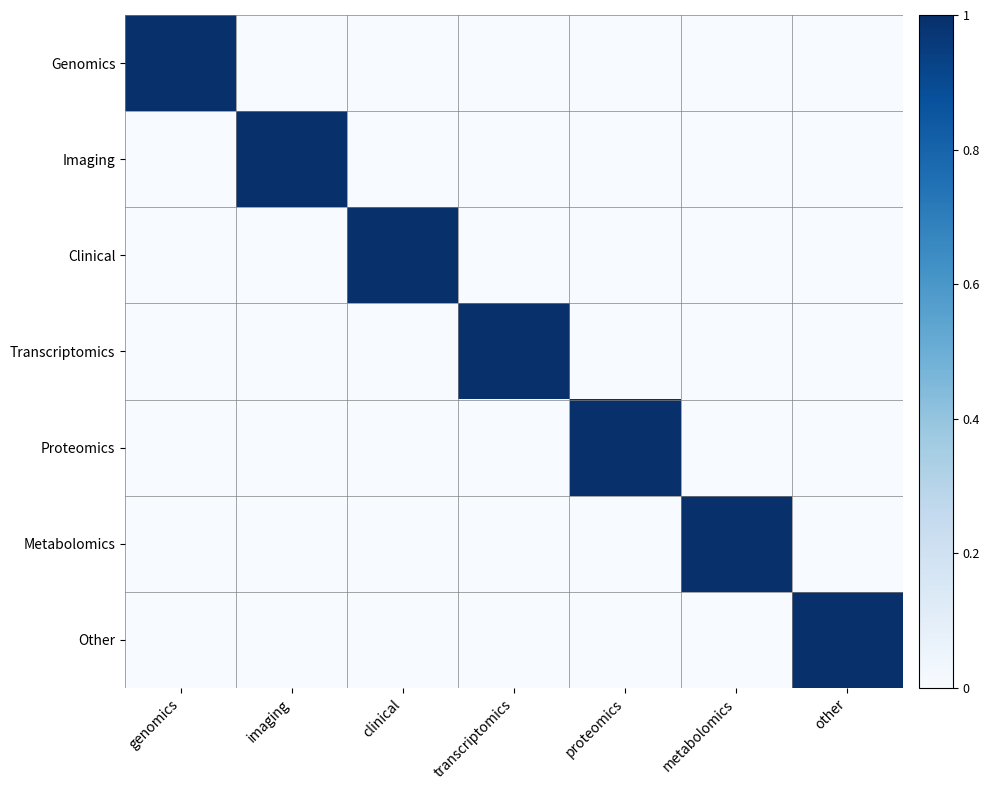

What is the spread (max minus min) of values at clinical?

1